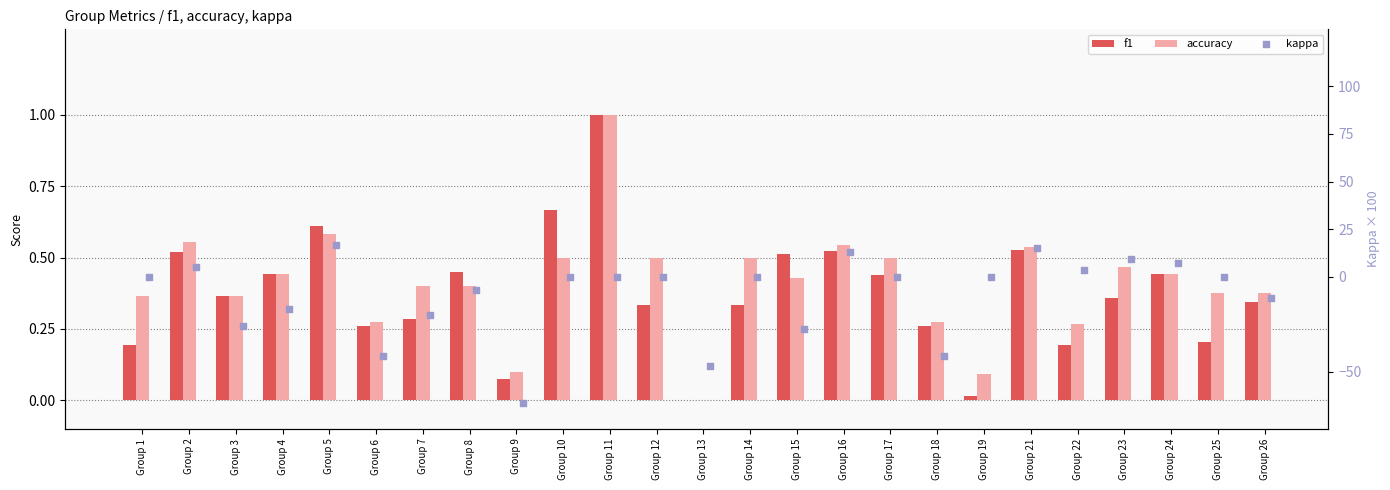

Which series reaches the minimum Y coordinate?

kappa